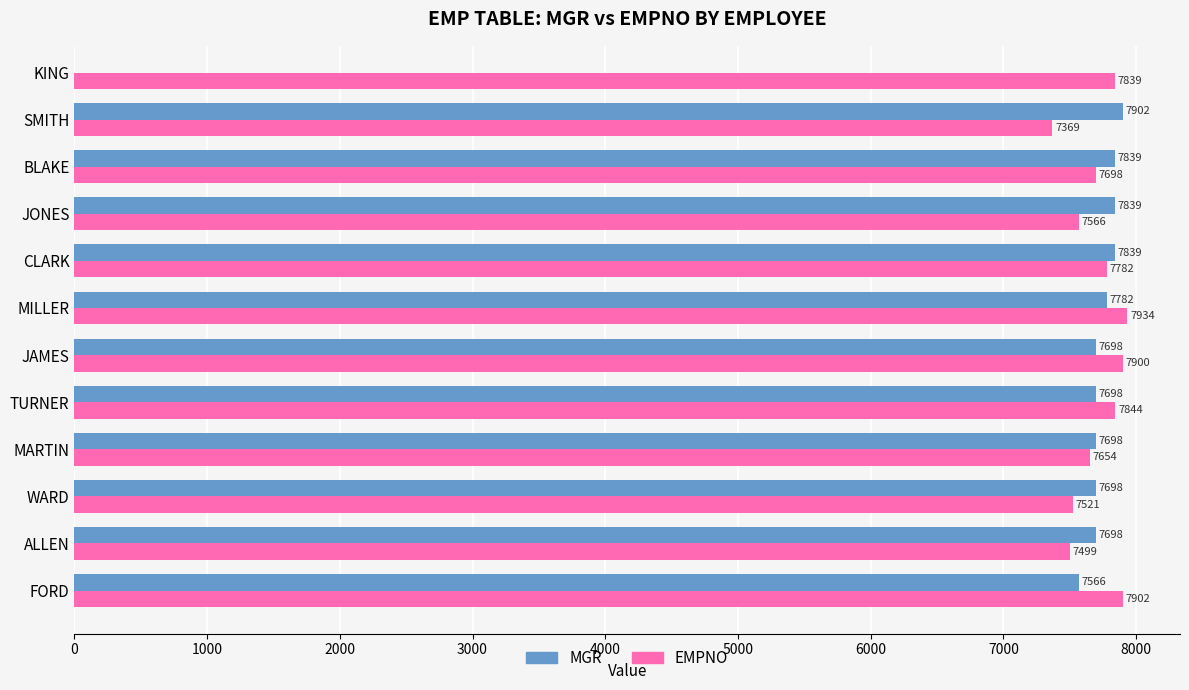

What is the sum of all EMPNO values?

92508